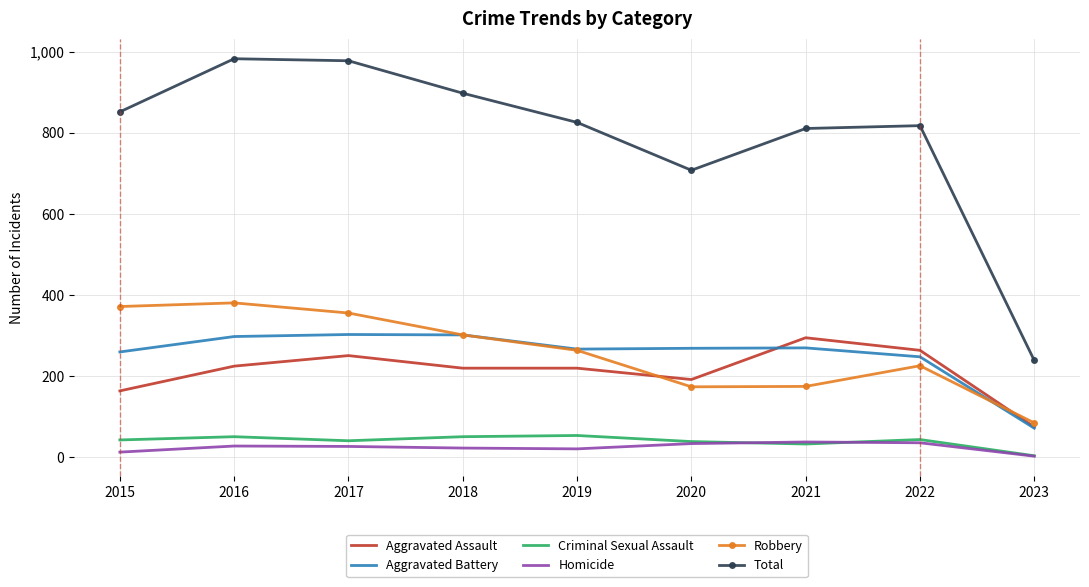

What is the spread (max minus min) of values at 2018?

875